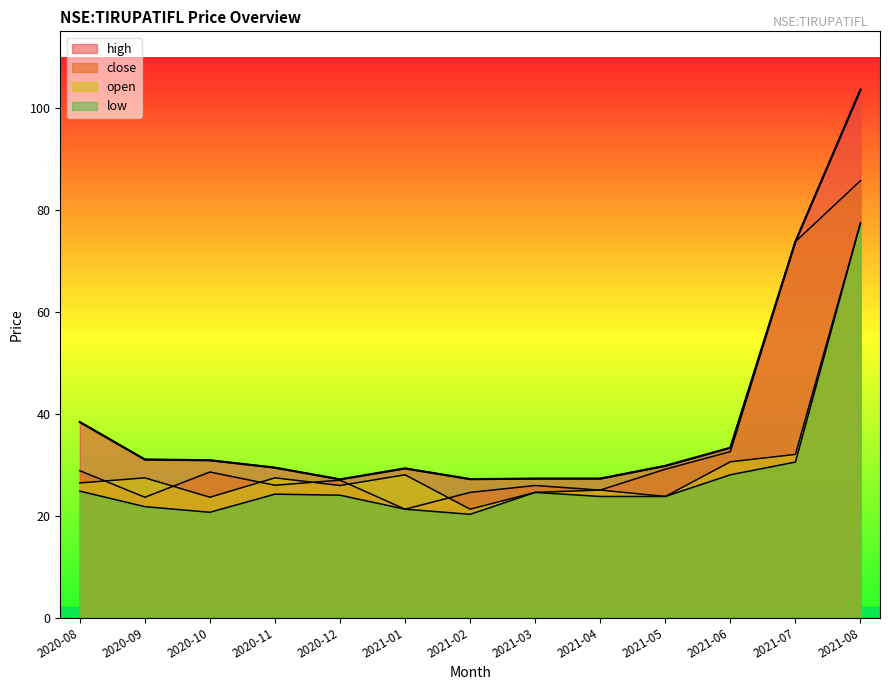

Reading right to left, list all the values displayed in this chart.

close: 85.7	73.8	32.5	29.1	25.0	25.9	24.5	21.2	27.0	26.0	28.5	23.6	28.8
open: 77.4	32.0	30.6	23.8	25.0	24.6	21.2	28.0	25.9	27.4	23.6	27.4	26.4
high: 103.5	73.8	33.3	29.8	27.2	27.2	27.1	29.2	27.1	29.4	30.9	31.0	38.3
low: 77.4	30.5	28.0	23.8	23.8	24.6	20.2	21.2	24.0	24.2	20.6	21.8	24.8